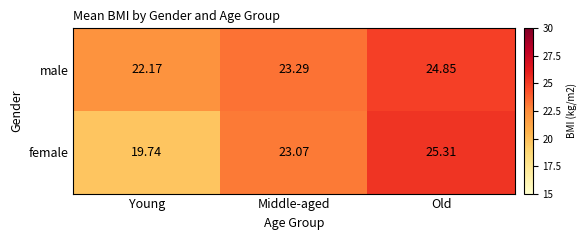

Rank the series by their average value, from lowest to highest.

female, male